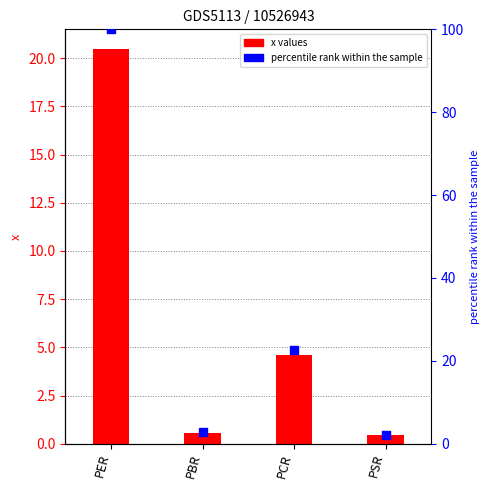

What is the total value across all series at PBR?

3.3